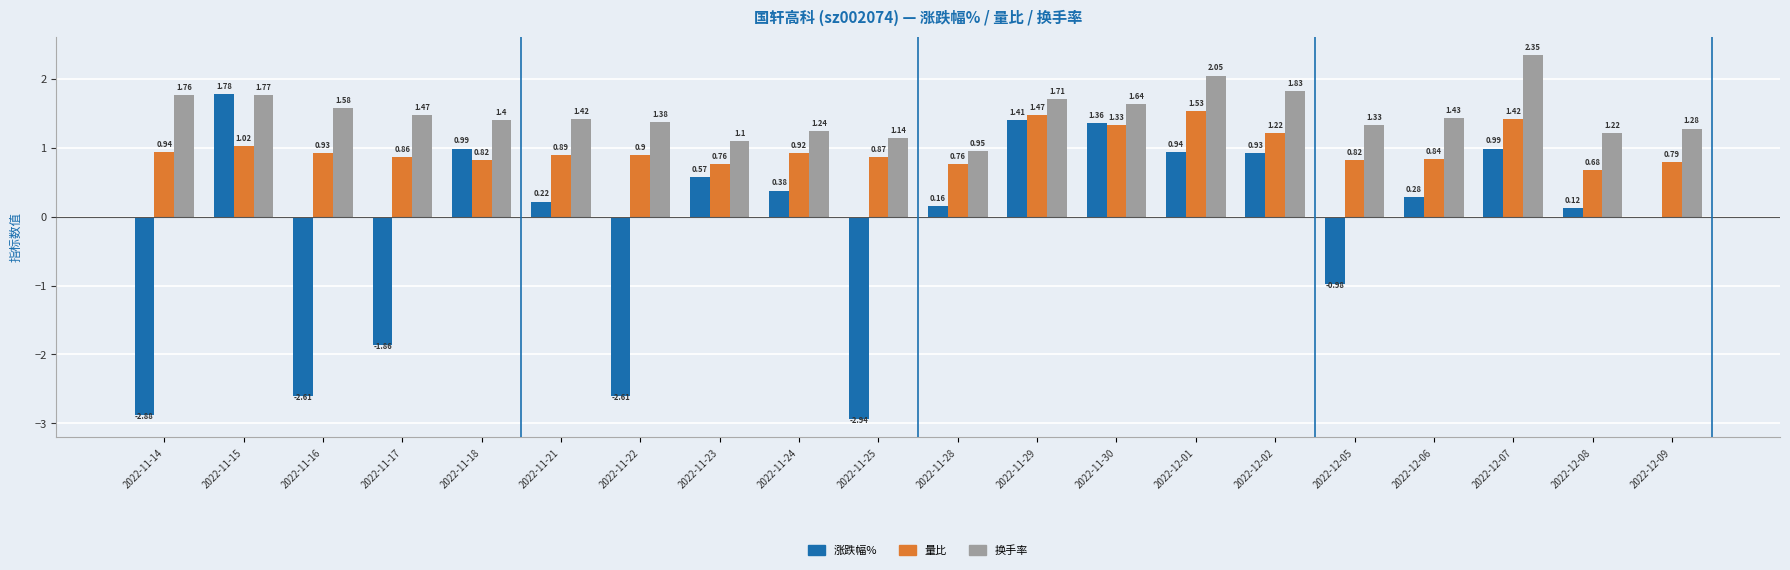

What is the sum of all 换手率 values?

30.1